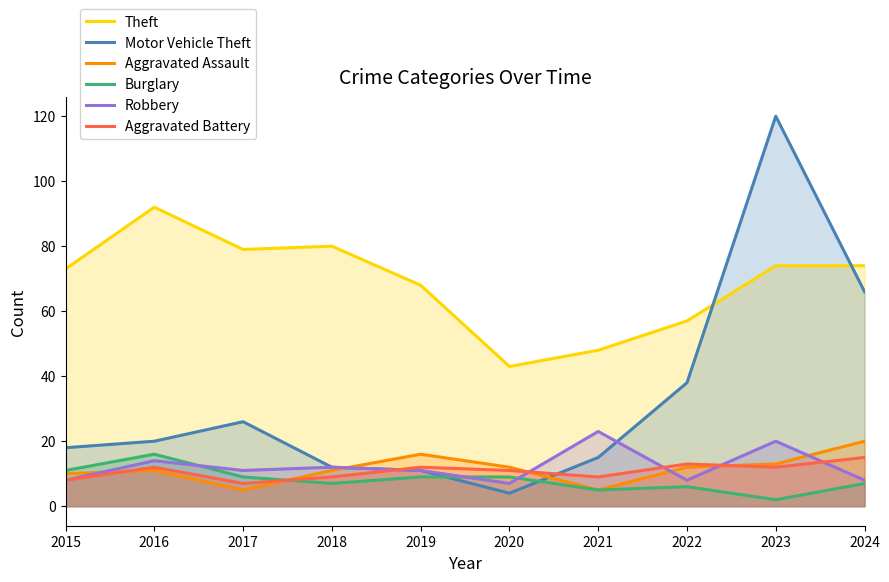

What is the value of the Burglary point at the 7th from the left?

5